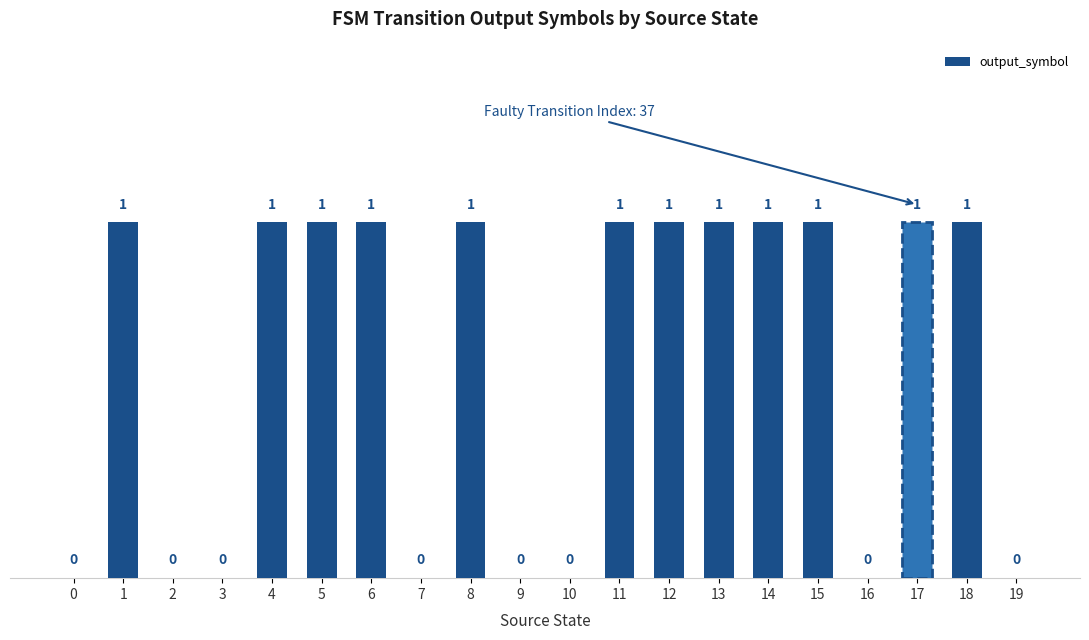

The value at 1 is 1. True or false?

True